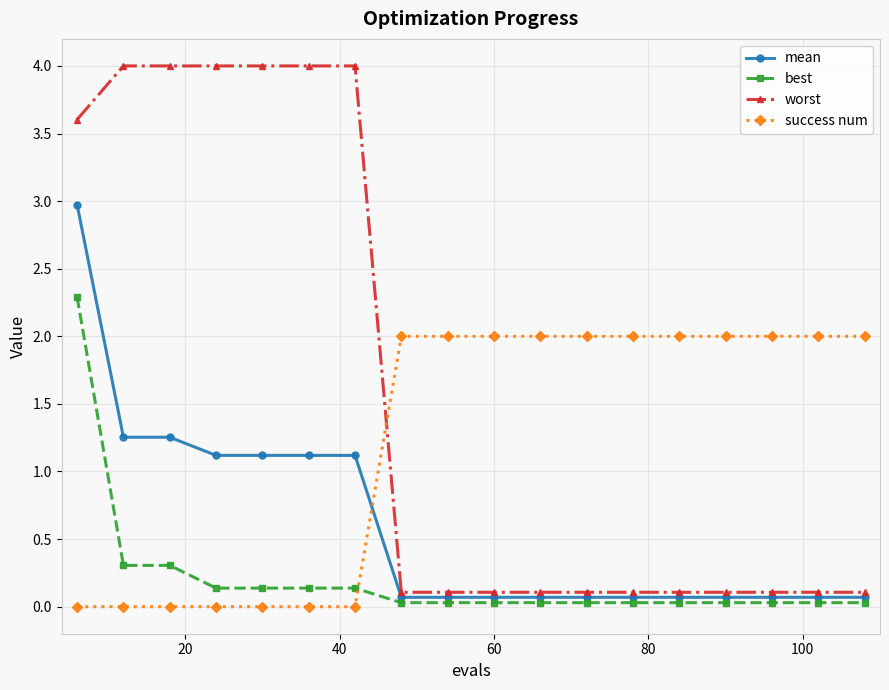

Which series has the largest total across all categories?

worst